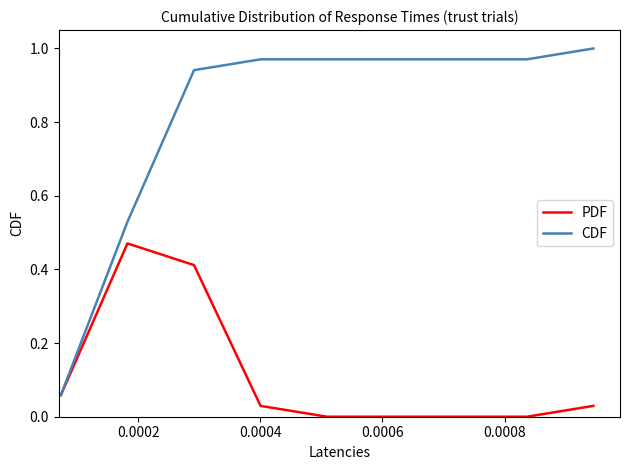

List the series in order of their overall mean, highest first.

CDF, PDF